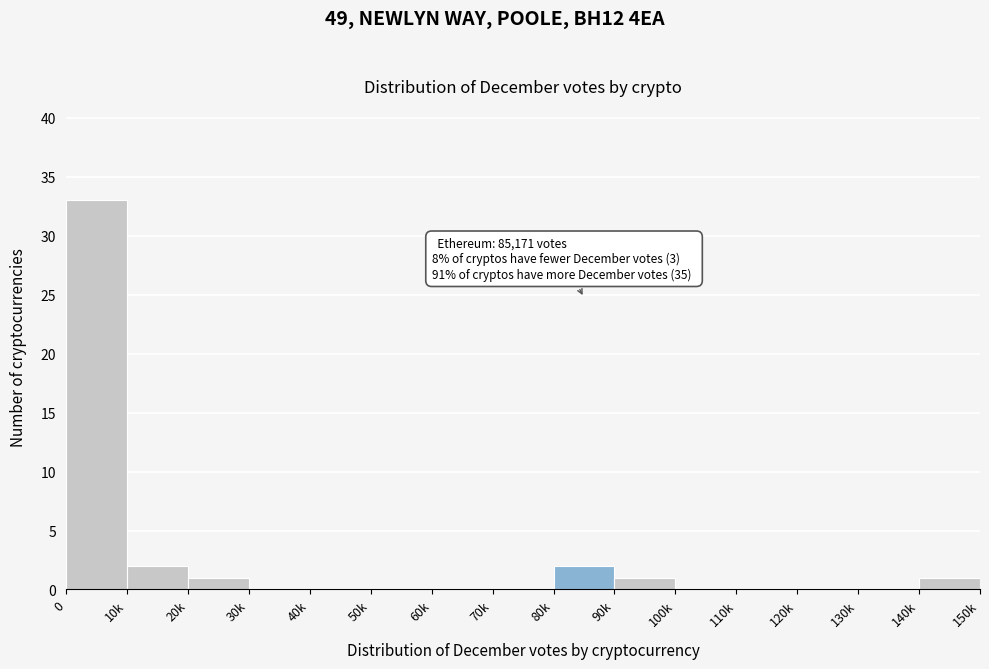

Reading left to right, what are all the values shown in this chart?

0=33	10k=2	20k=1	30k=0	40k=0	50k=0	60k=0	70k=0	80k=2	90k=1	100k=0	110k=0	120k=0	130k=0	140k=1